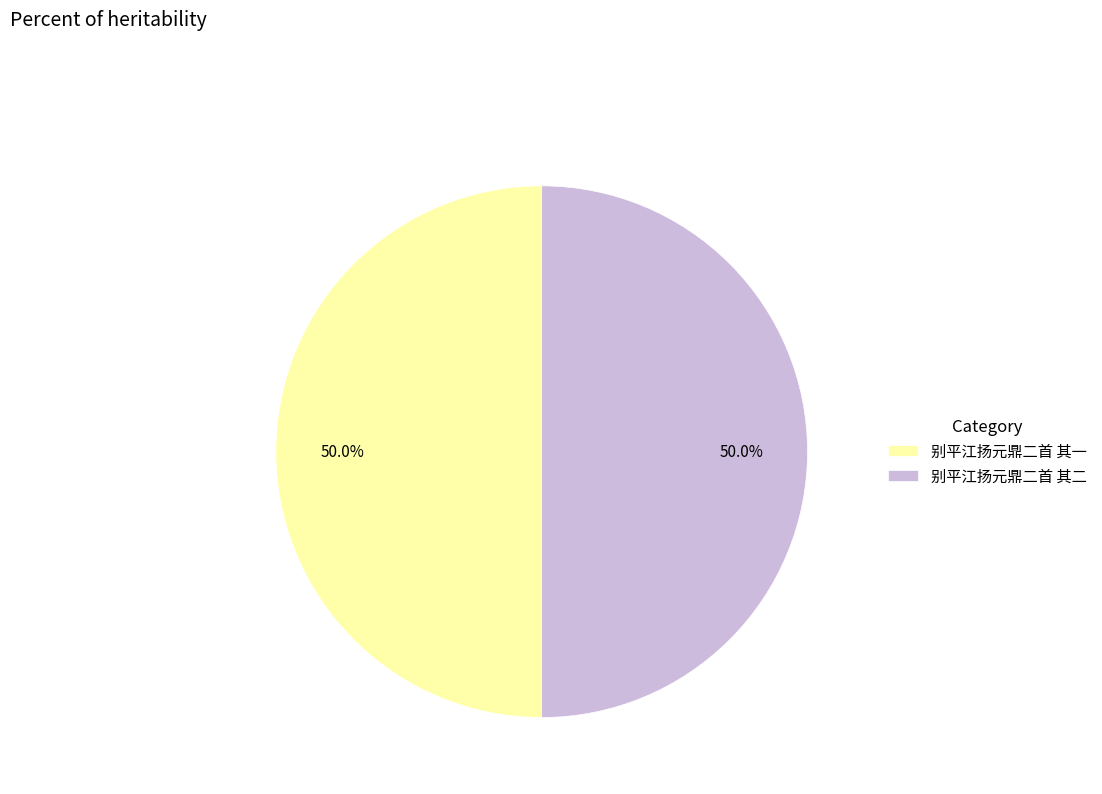

How much of the chart is everything except 别平江扬元鼎二首 其一?

50.0%